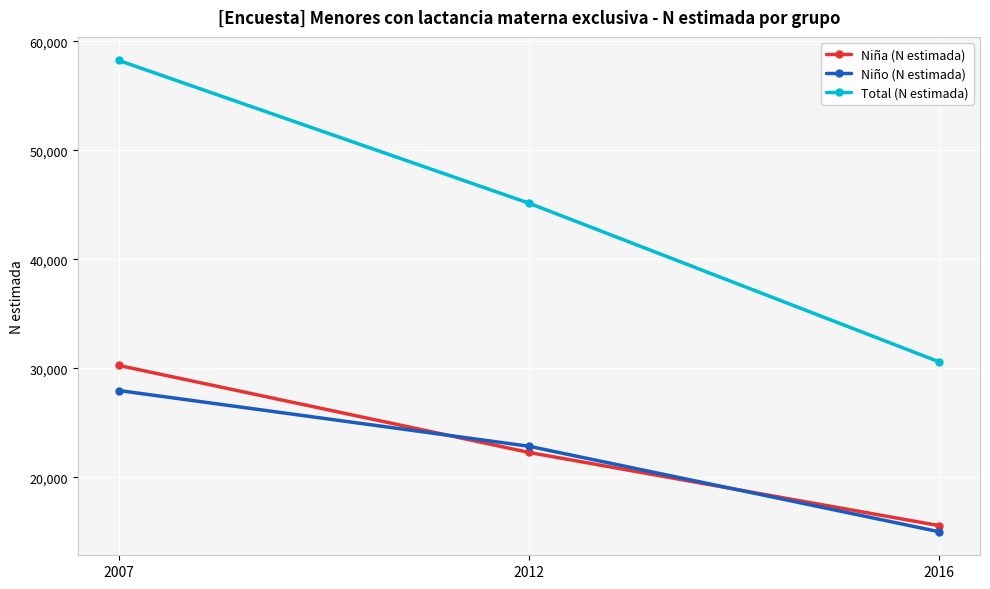

List the labels in order of Niño (N estimada) value, smallest first.

2016, 2012, 2007